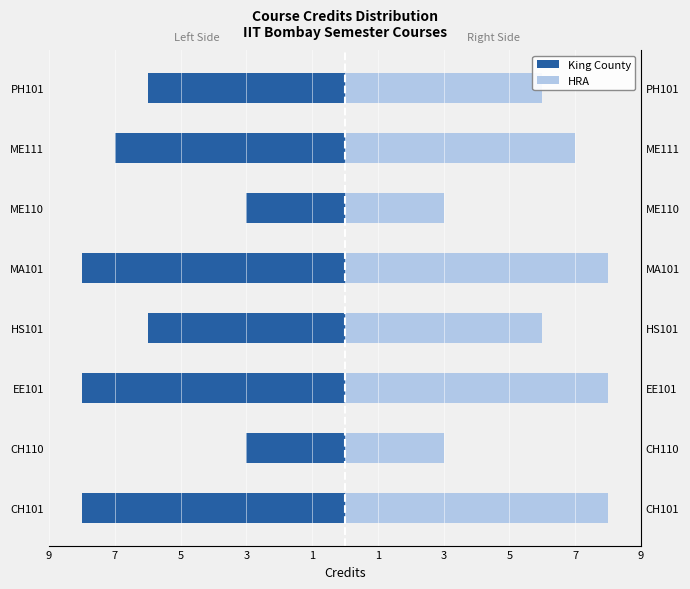

Reading left to right, transcribe all the data shown in this chart.

King County: -8	-3	-8	-6	-8	-3	-7	-6
HRA: 8	3	8	6	8	3	7	6